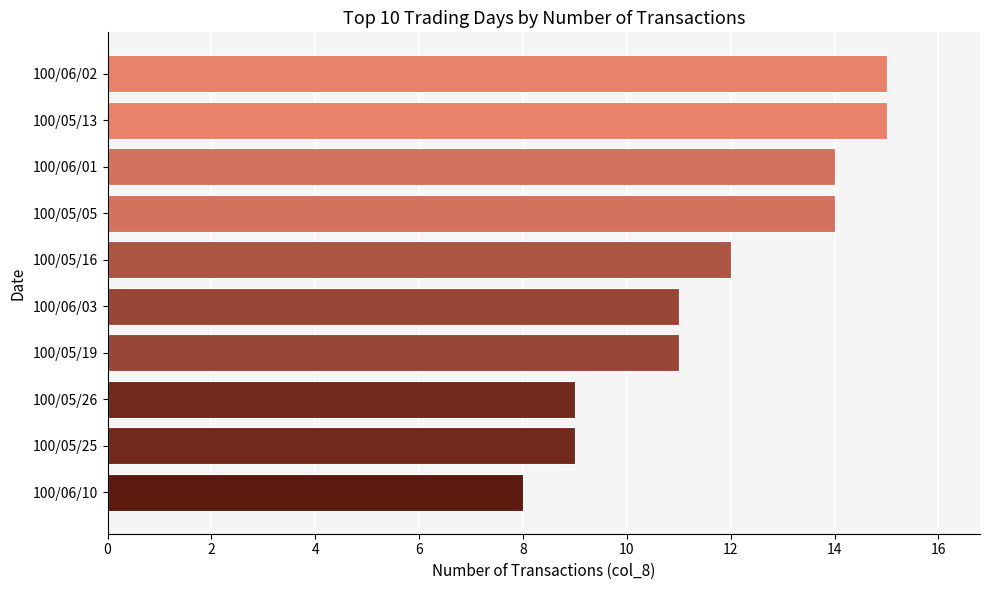

What is the difference between the values at 100/05/26 and 100/05/16?

3